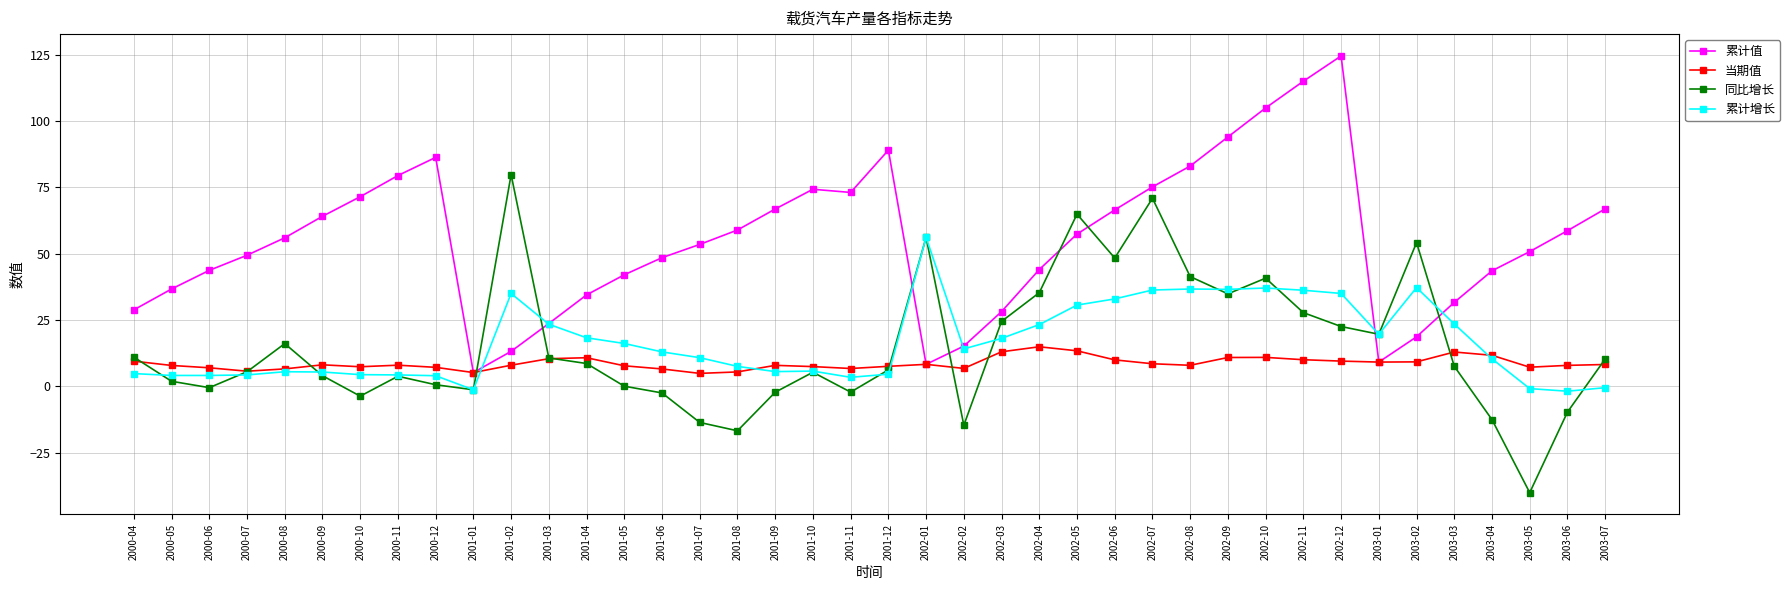

Which series changed the most between 2000-04 and 2000-11?

累计值